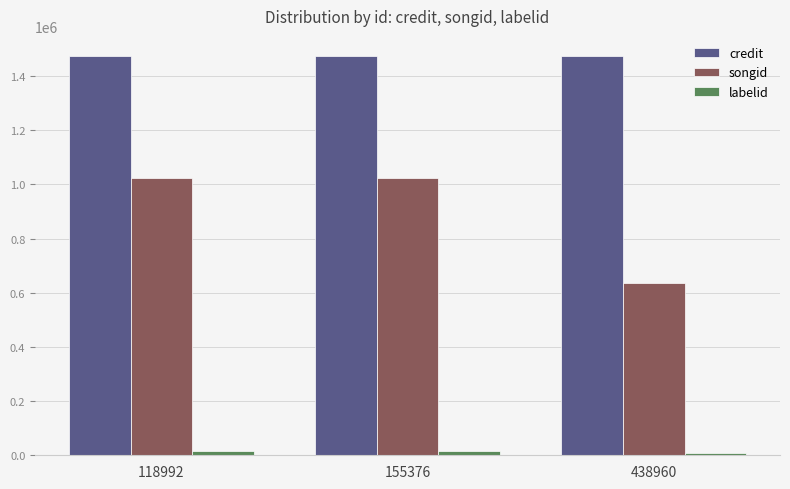

At how many categories does at least one series exceed 368291?

3